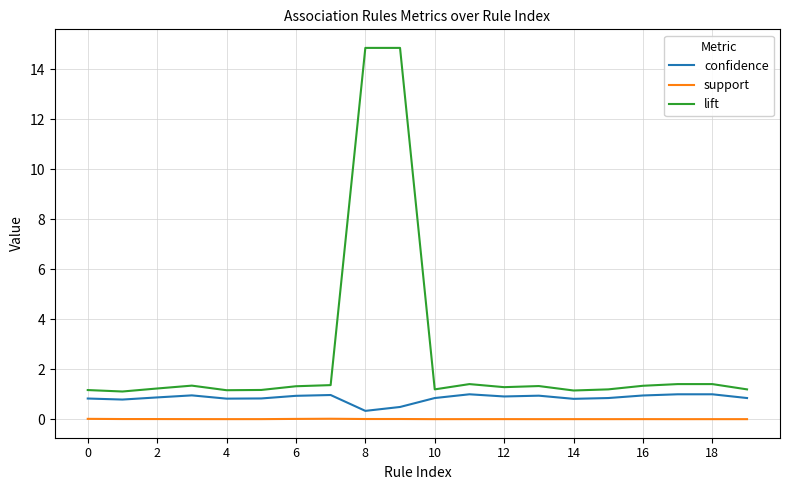

Rank the series by their average value, from highest to lowest.

lift, confidence, support